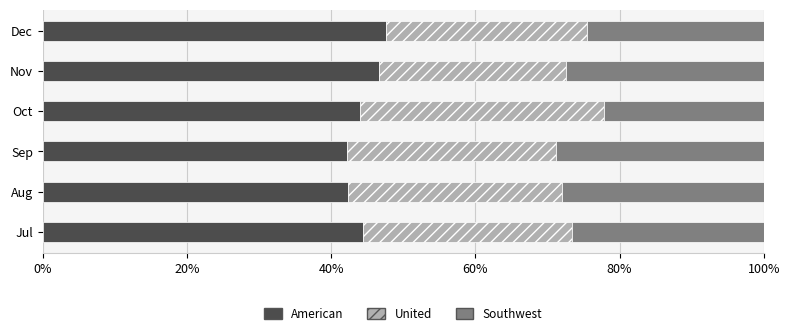

What are all the series names shown in the legend?

American, United, Southwest